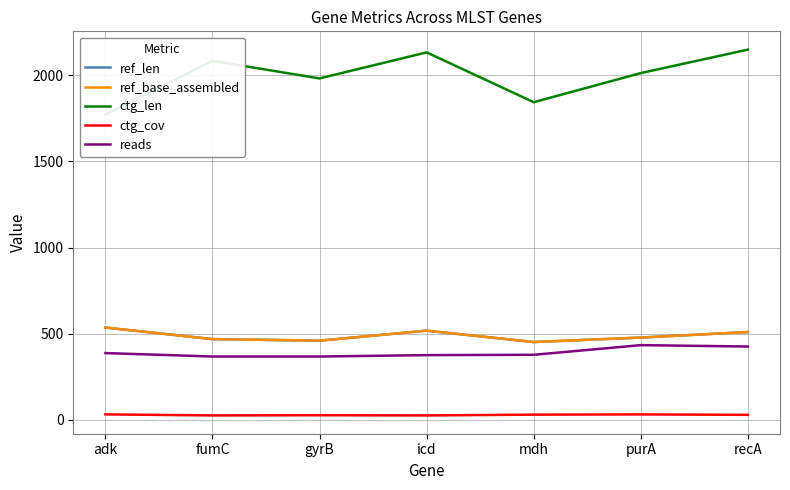

What is the total value across all series at mdh?

3155.8